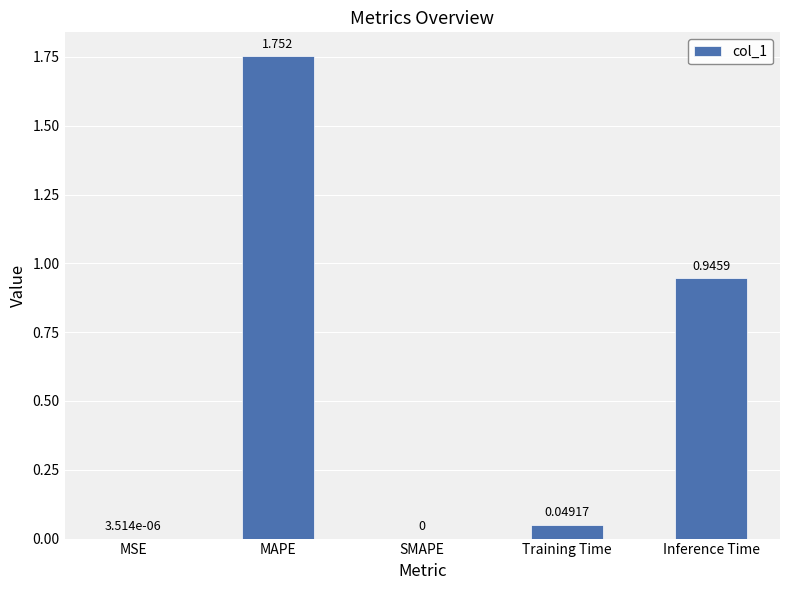

Which category has the highest value across all series?

MAPE